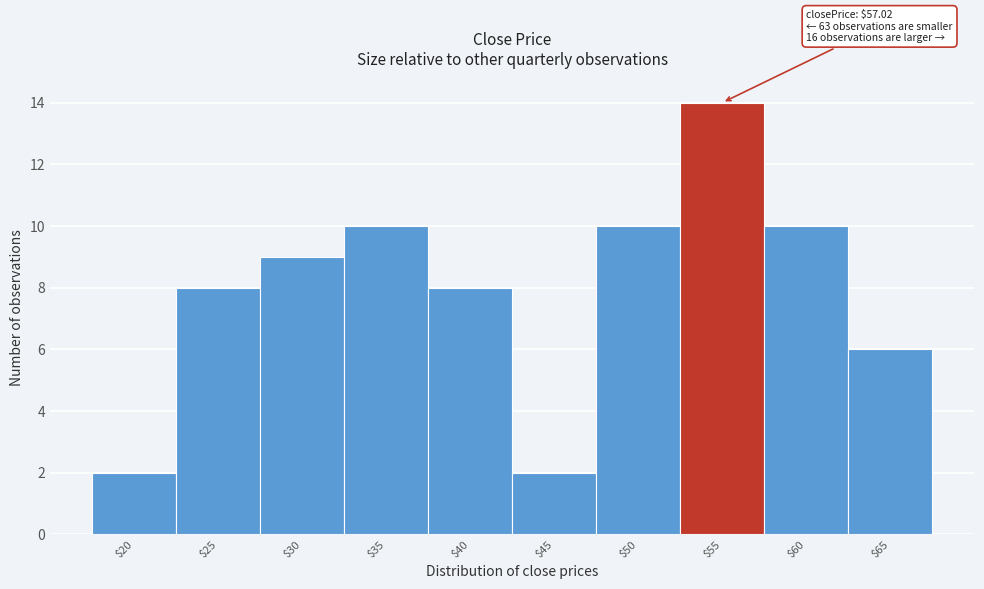

Reading left to right, extract all data points from this chart.

2	8	9	10	8	2	10	14	10	6